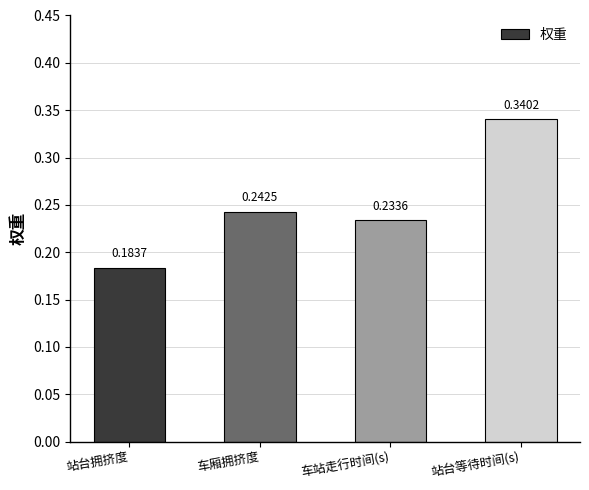

Where is the data nearest to the value 0?

站台拥挤度